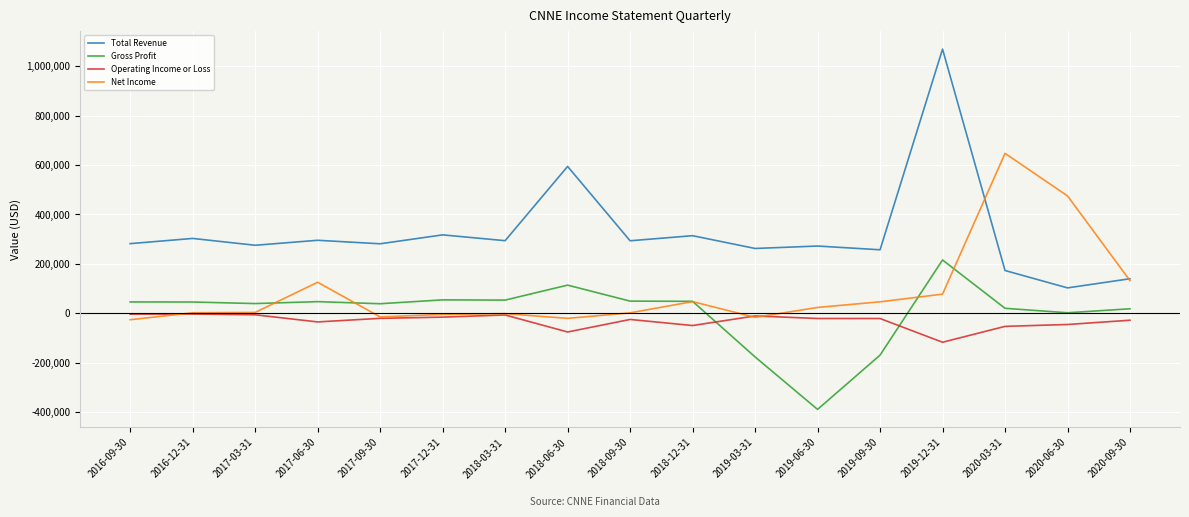

Is the value of Operating Income or Loss at 2017-03-31 greater than the value of Total Revenue at 2020-09-30?

No